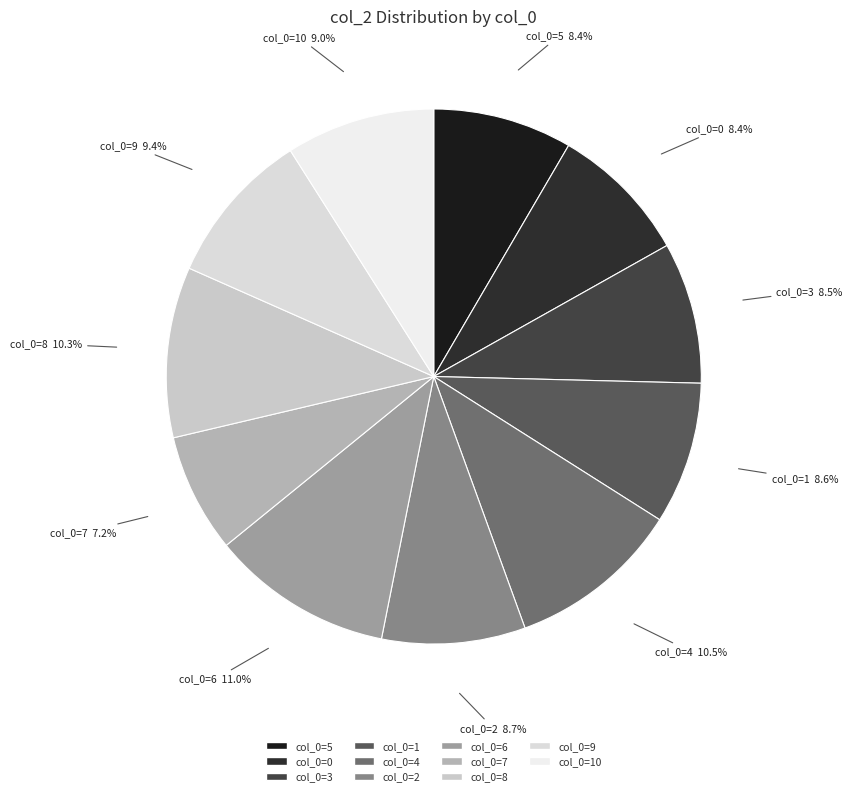

What is the ratio of the value at col_0=5 to the value at col_0=8?

0.8